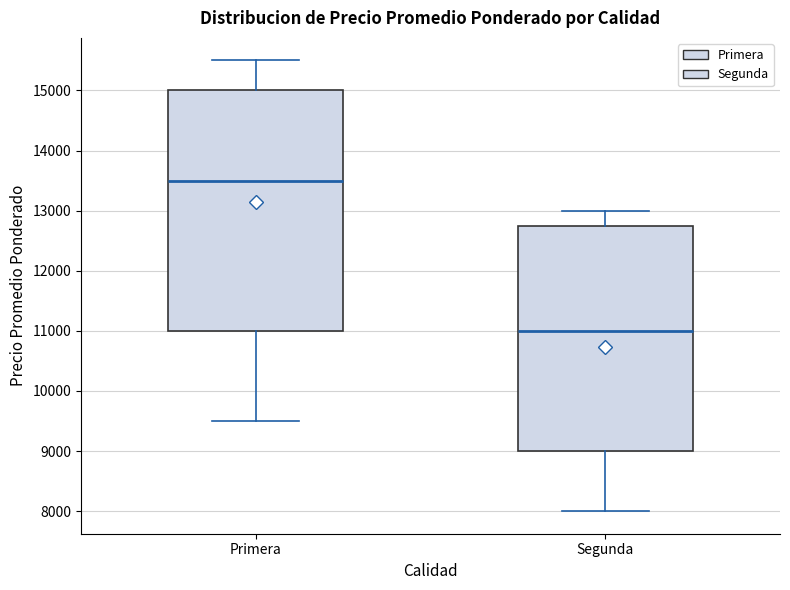

Reading left to right, read every box against the y-axis: the position of its median line, the range the box covers, and the ends of its whiskers. The values are not printed on the chart, so give them approximately, as read against the axis.

Primera: median 13500, box 11000 to 15000, whiskers 9500 to 15500
Segunda: median 11000, box 9000 to 12800, whiskers 8000 to 13000